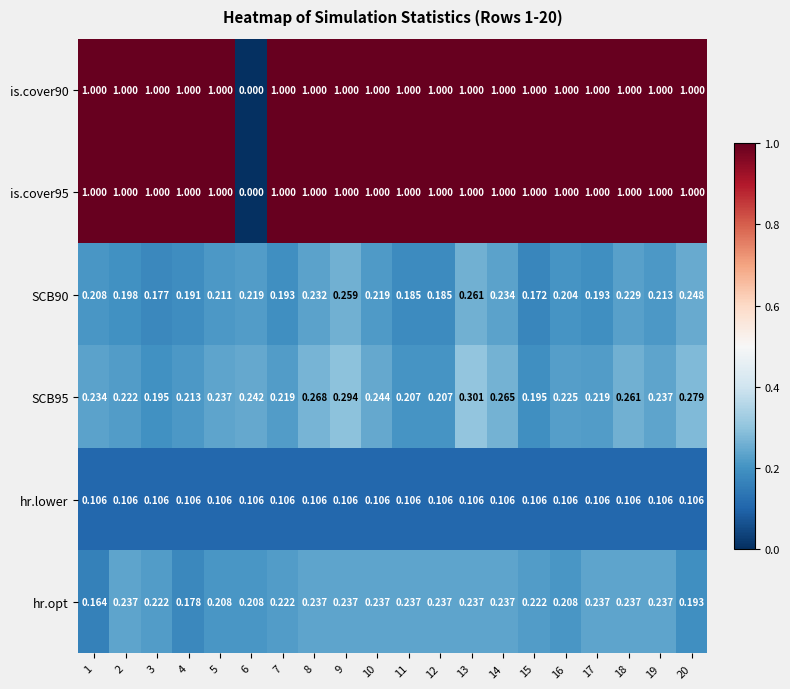

Which series changed the most between 4 and 18?

hr.opt